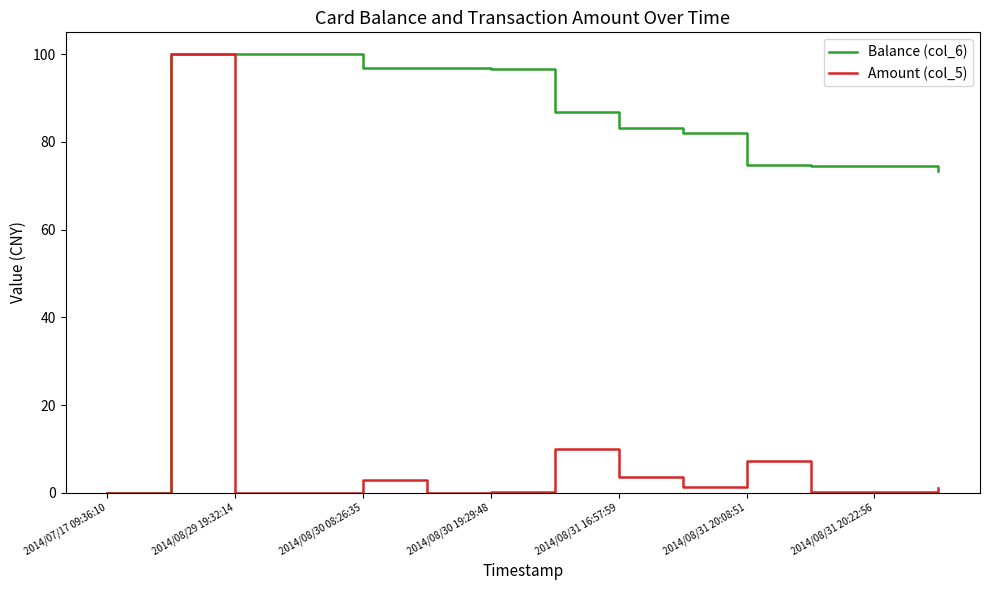

What is the highest value of the Balance (col_6) series?

100.0